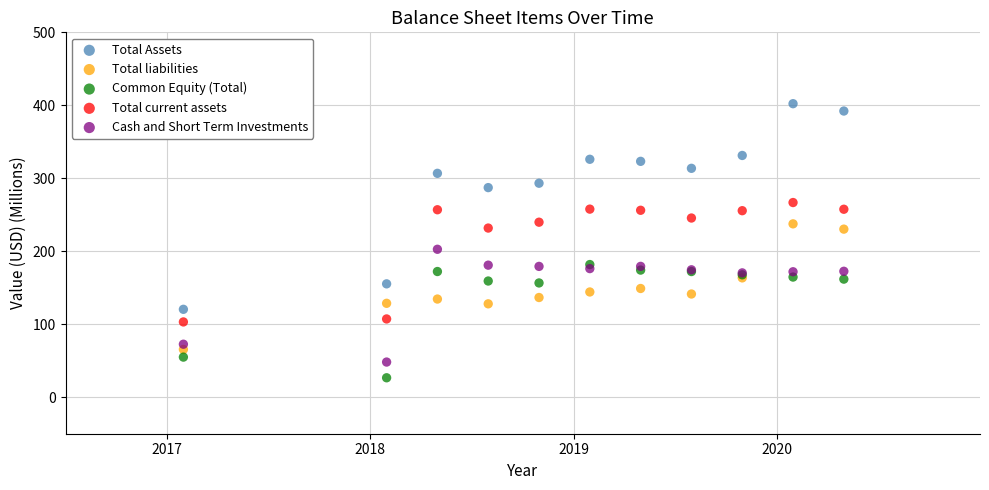

What are all the series names shown in the legend?

Total Assets, Total liabilities, Common Equity (Total), Total current assets, Cash and Short Term Investments